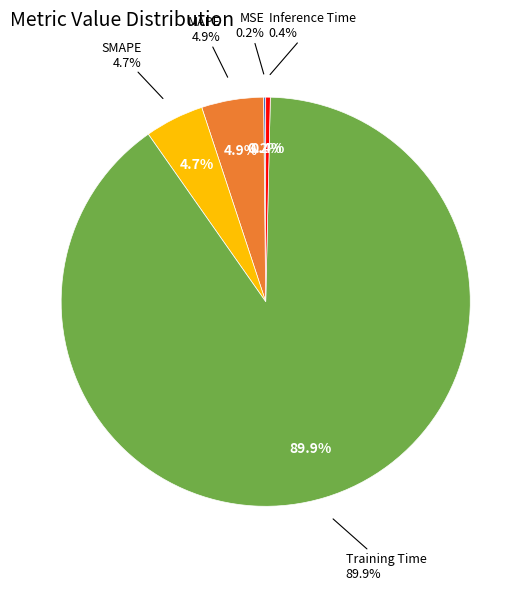

True or false: MAPE accounts for 5% of the total.

True